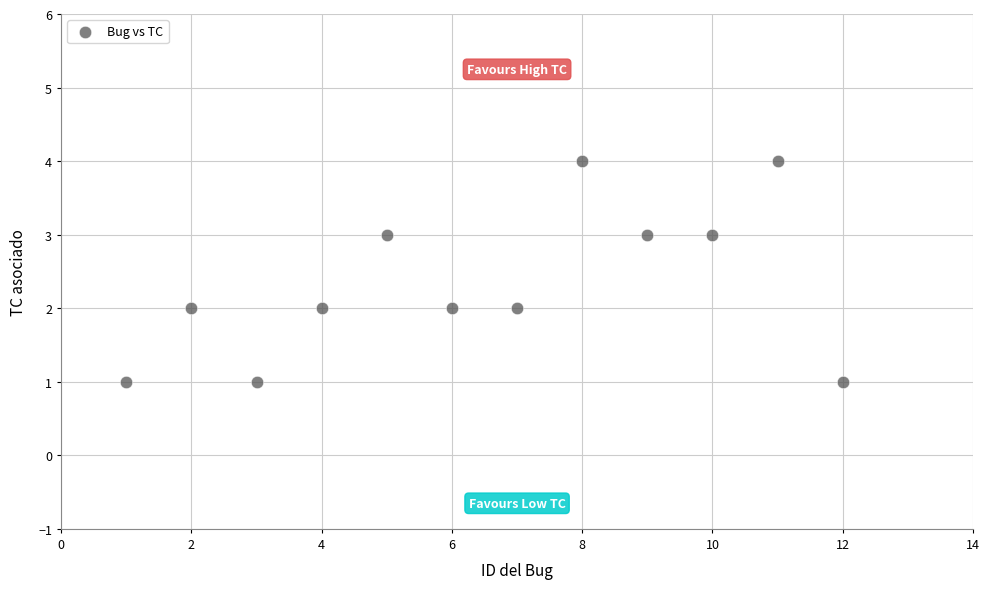

What is the range of X values (max minus min)?

11